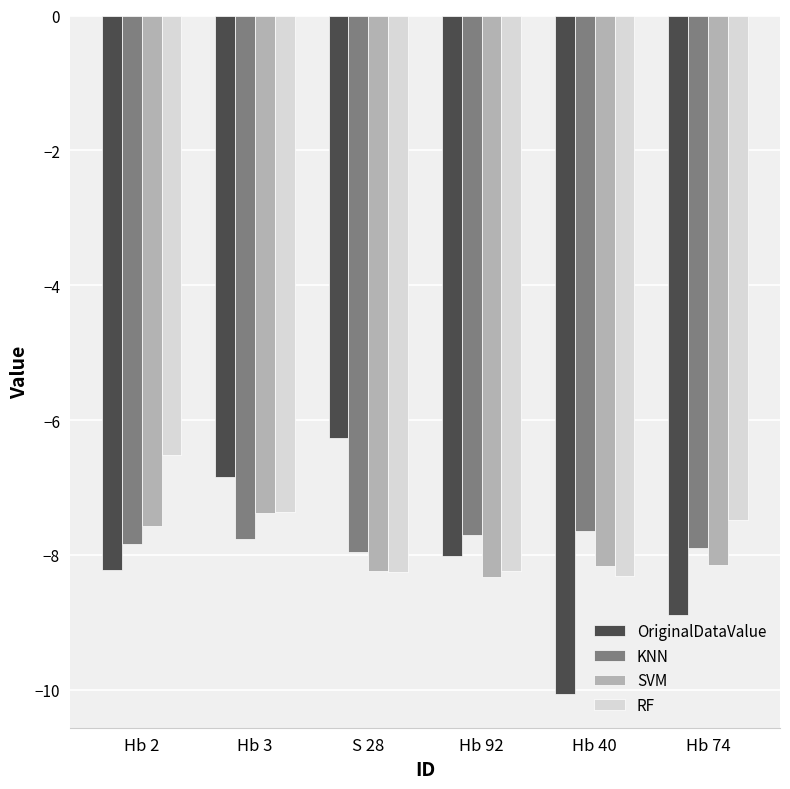

Which series has the largest range (max minus min)?

OriginalDataValue